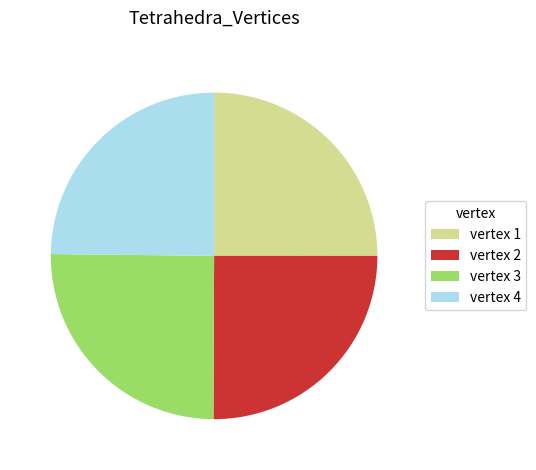

Is there any slice that represents more than half of the pie?

No